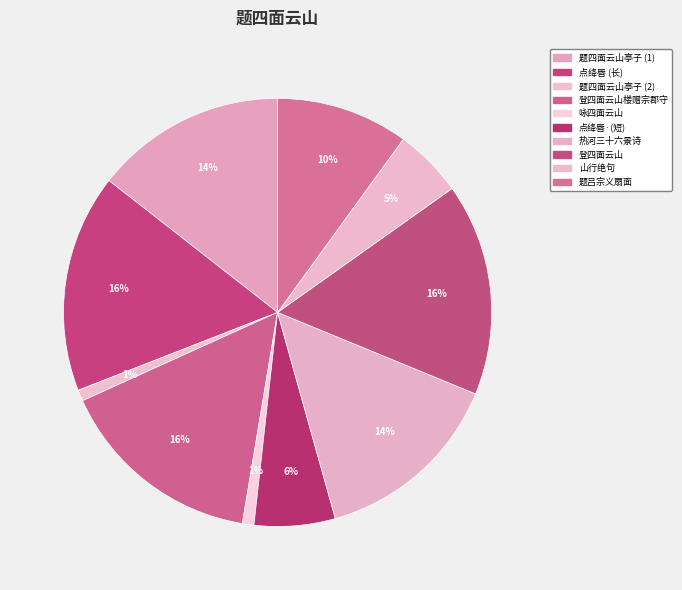

Rank the categories by value from highest to lowest.

点绛唇 潘致中为余作填词图便面，云以博海绡一小词。迨词成，去致中之没五年矣, 登四面云山, 登四面云山楼赠宗郡守, 热河三十六景诗 其九 四面云山, 题四面云山亭子, 题吕宗义扇面云溪钓隐图, 点绛唇·潘致中为余作填词图便面，云以博海绡一小词, 山行绝句·四面云山玉作围, 咏四面云山, 题四面云山亭子